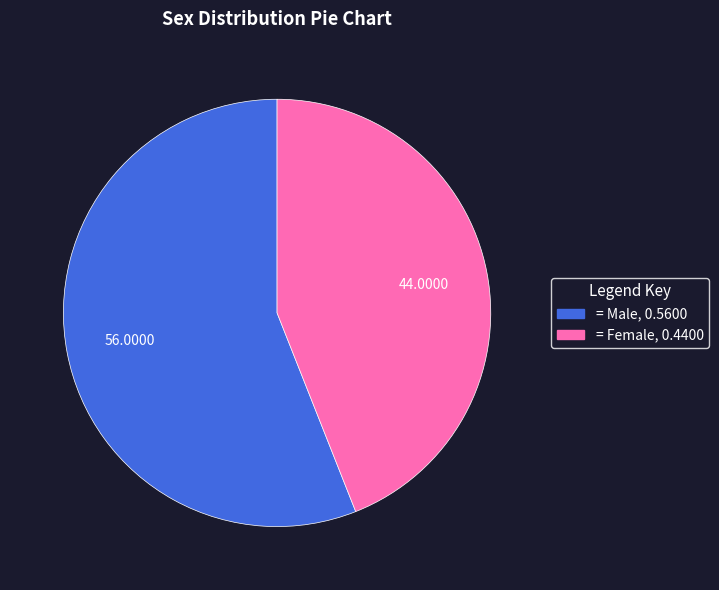

Is there a majority slice in this chart?

Yes